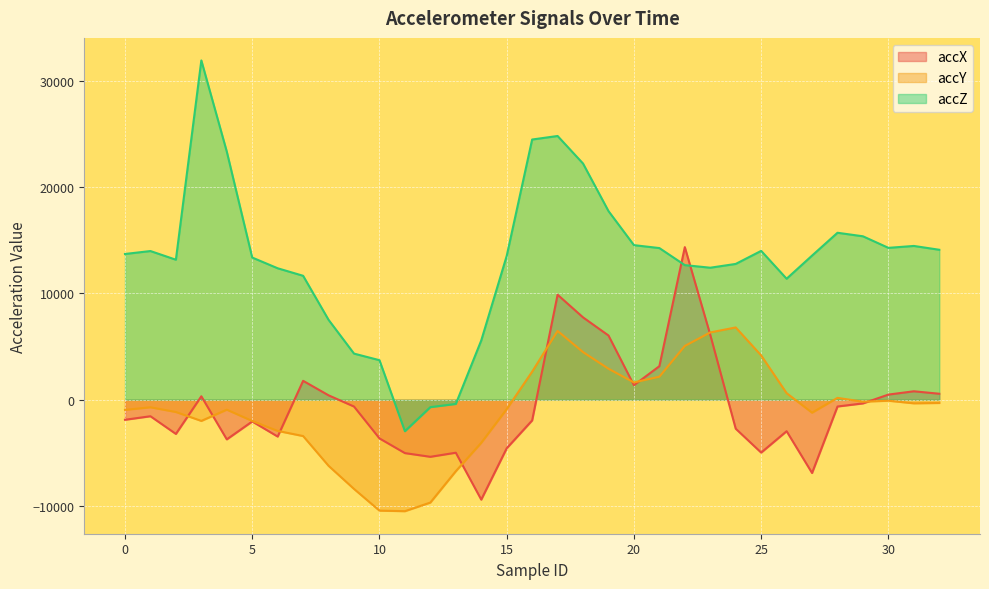

What is the difference between the accX values at 21 and 8?

2740